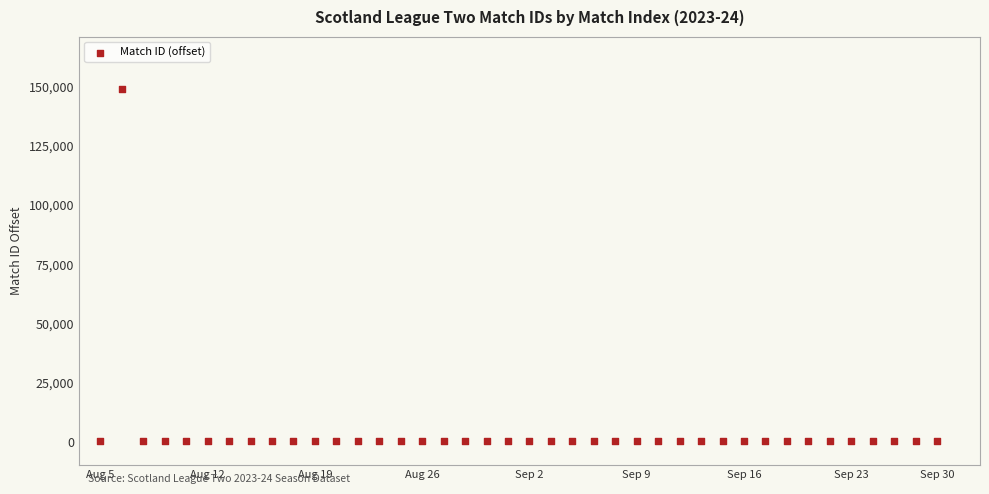

What is the range of Y values (max minus min)?

148824